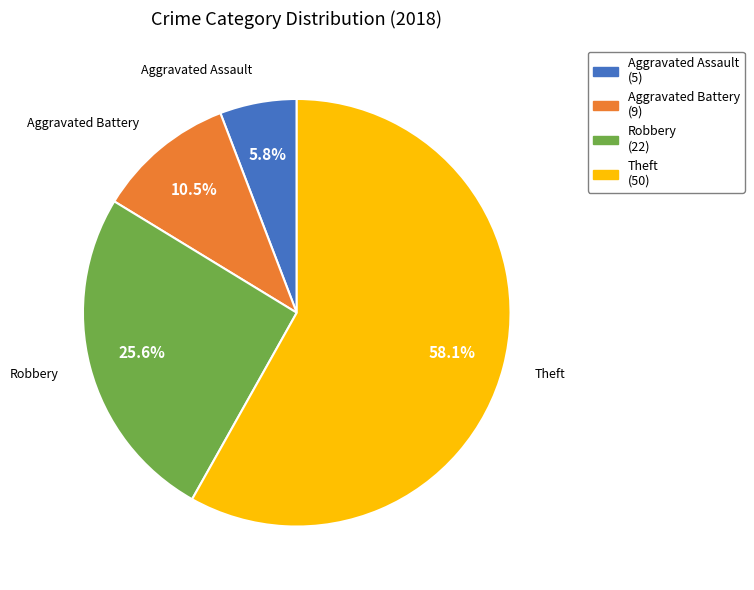

Count the number of slices in the pie.

4